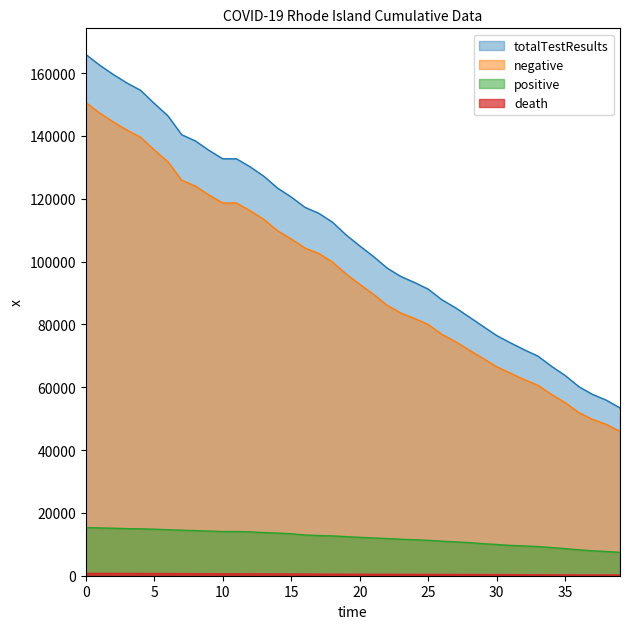

What is the value of the totalTestResults point at the 11th from the left?

132701